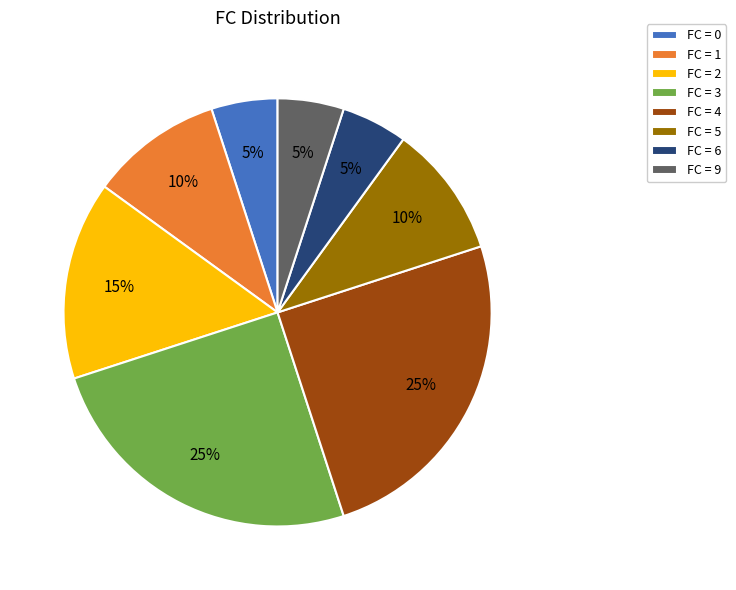

Combined, do FC = 4 and FC = 5 account for over 50%?

No